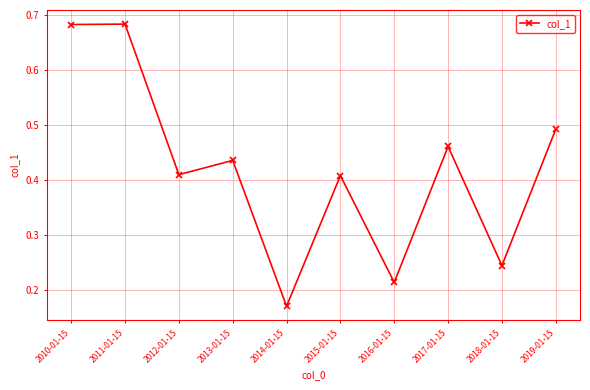

How many points are lower than both their immediate neighbors (excluding endpoints)?

4